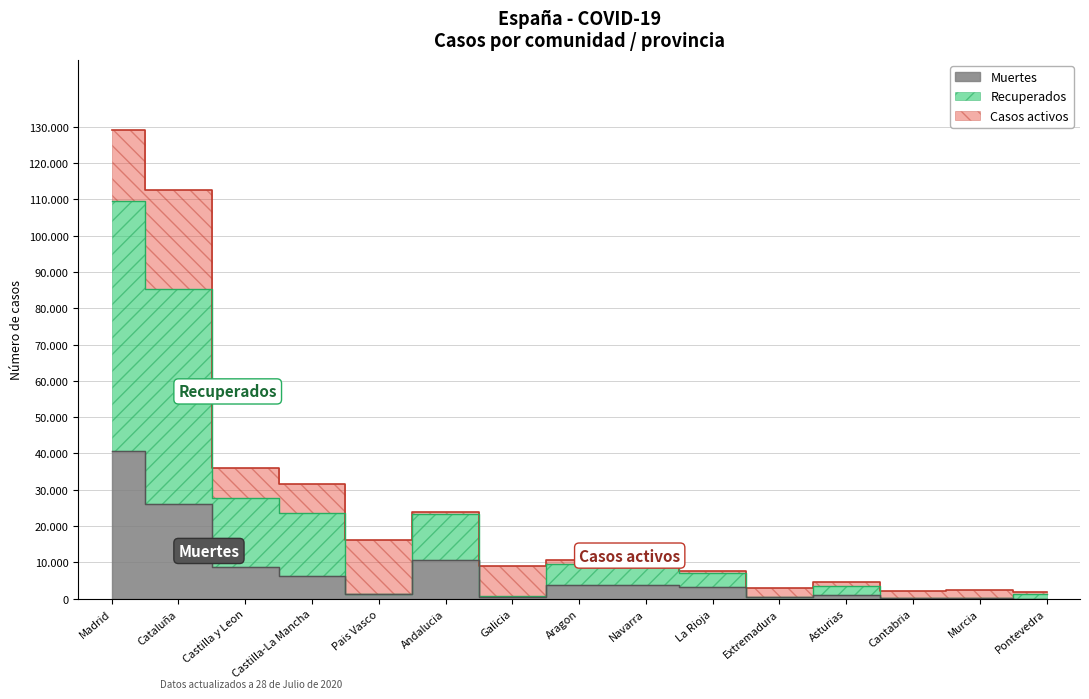

Which series has the largest range (max minus min)?

Recuperados